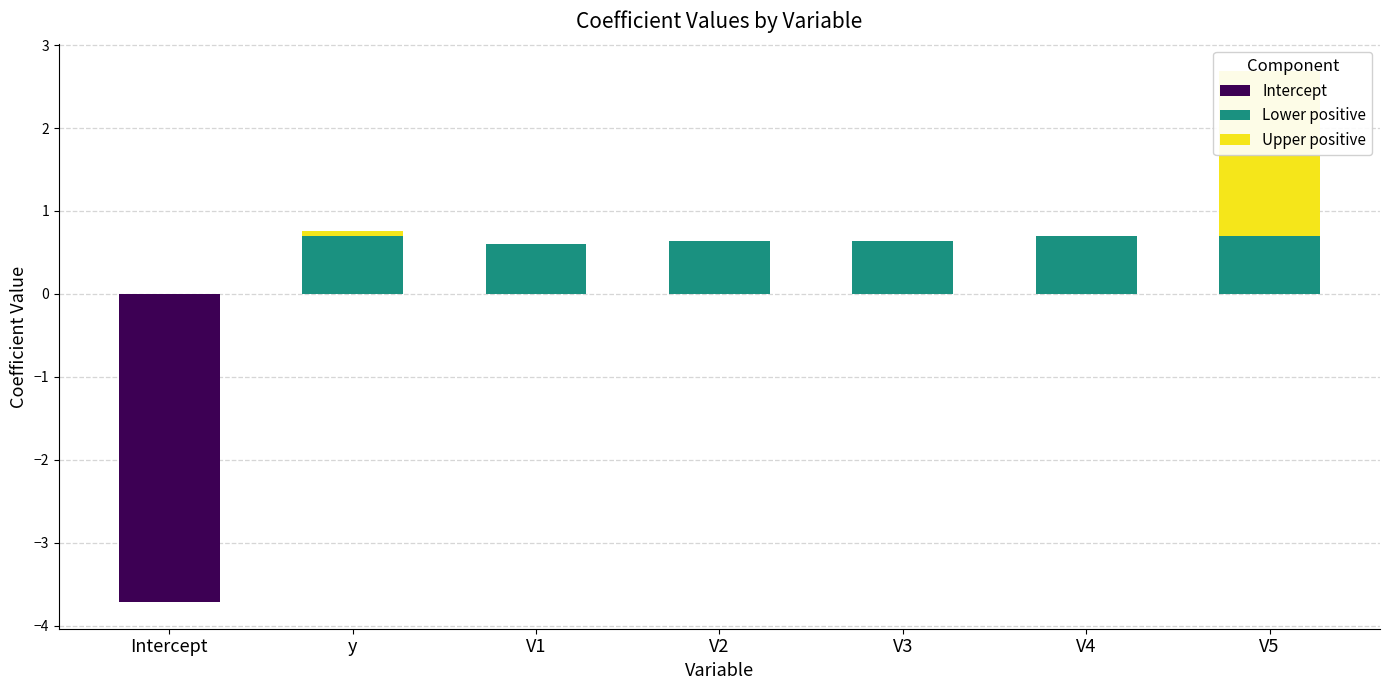

The value of Upper positive at V4 is 1.2. True or false?

False